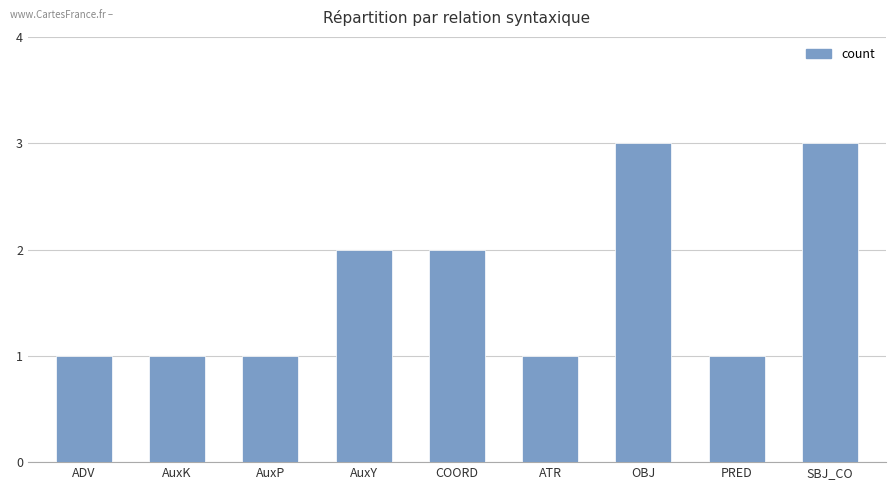

What is the ratio of the value at AuxP to the value at OBJ?

0.3